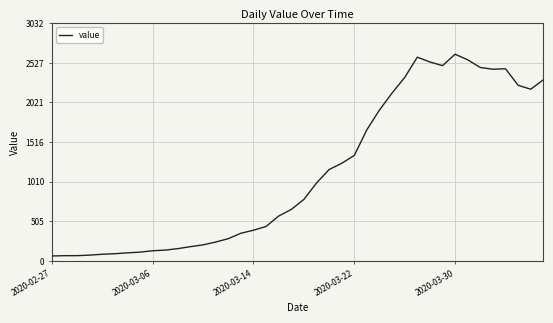

Does the chart have visible grid lines?

Yes